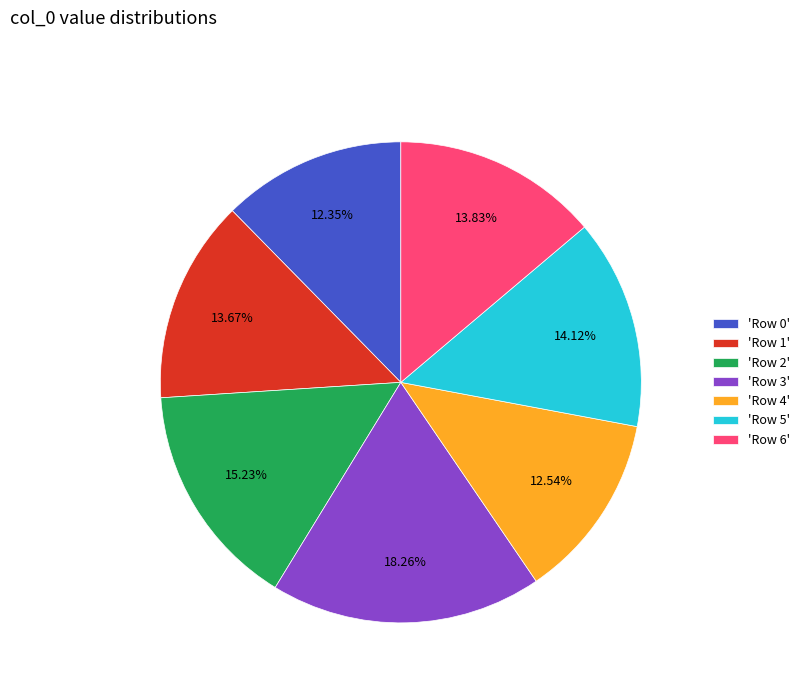

Combined, do 'Row 0' and 'Row 3' account for over 50%?

No